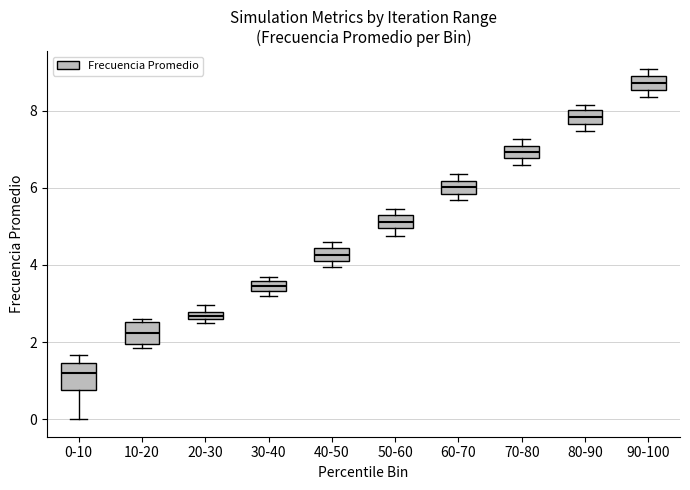

Which box's median line is the highest?

90-100